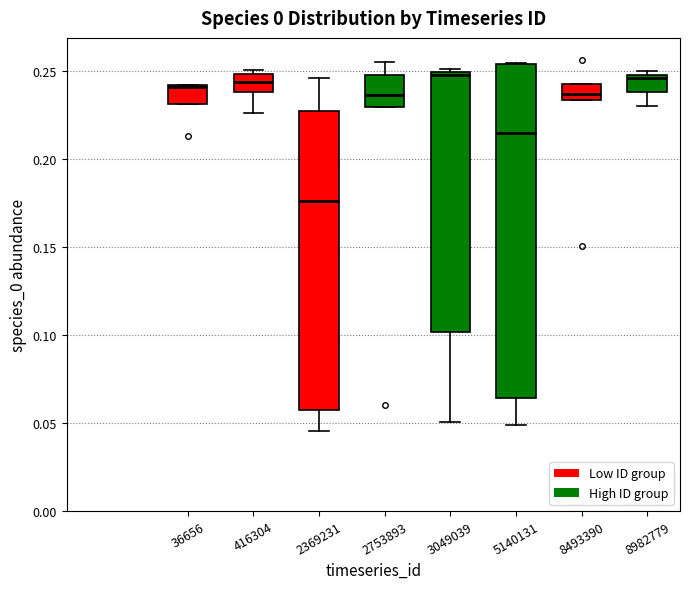

Reading left to right, transcribe this box plot: for each box, give where its median line is, the range the box spans, and where its two whiskers end, as read against the y-axis. The values are not printed on the chart, so give them approximately, as read against the axis.

36656: median 0.240, box 0.230 to 0.240, whiskers 0.230 to 0.240
416304: median 0.245, box 0.240 to 0.250, whiskers 0.225 to 0.250 (just above the box's upper edge)
2369231: median 0.175, box 0.060 to 0.225, whiskers 0.045 to 0.245
2753893: median 0.235, box 0.230 to 0.250, whiskers 0.230 to 0.255
3049039: median 0.250 (just below the box's upper edge), box 0.100 to 0.250, whiskers 0.050 to 0.250 (just above the box's upper edge)
5140131: median 0.215, box 0.065 to 0.255, whiskers 0.050 to 0.255
8493390: median 0.235 (inside the box), box 0.235 to 0.240, whiskers 0.235 to 0.240
8982779: median 0.245, box 0.240 to 0.250, whiskers 0.230 to 0.250 (just above the box's upper edge)